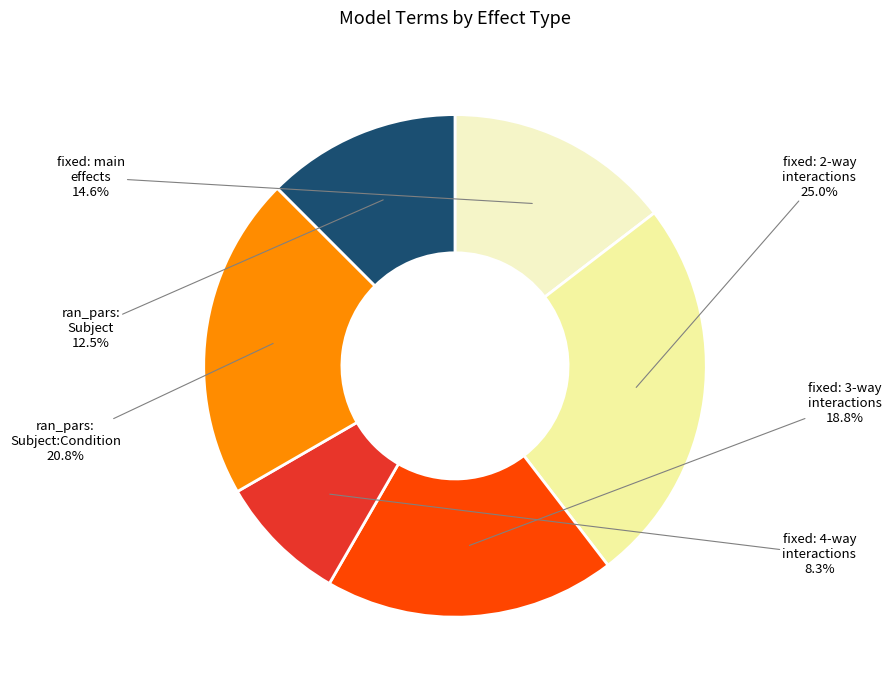

Is there any slice that represents more than half of the pie?

No